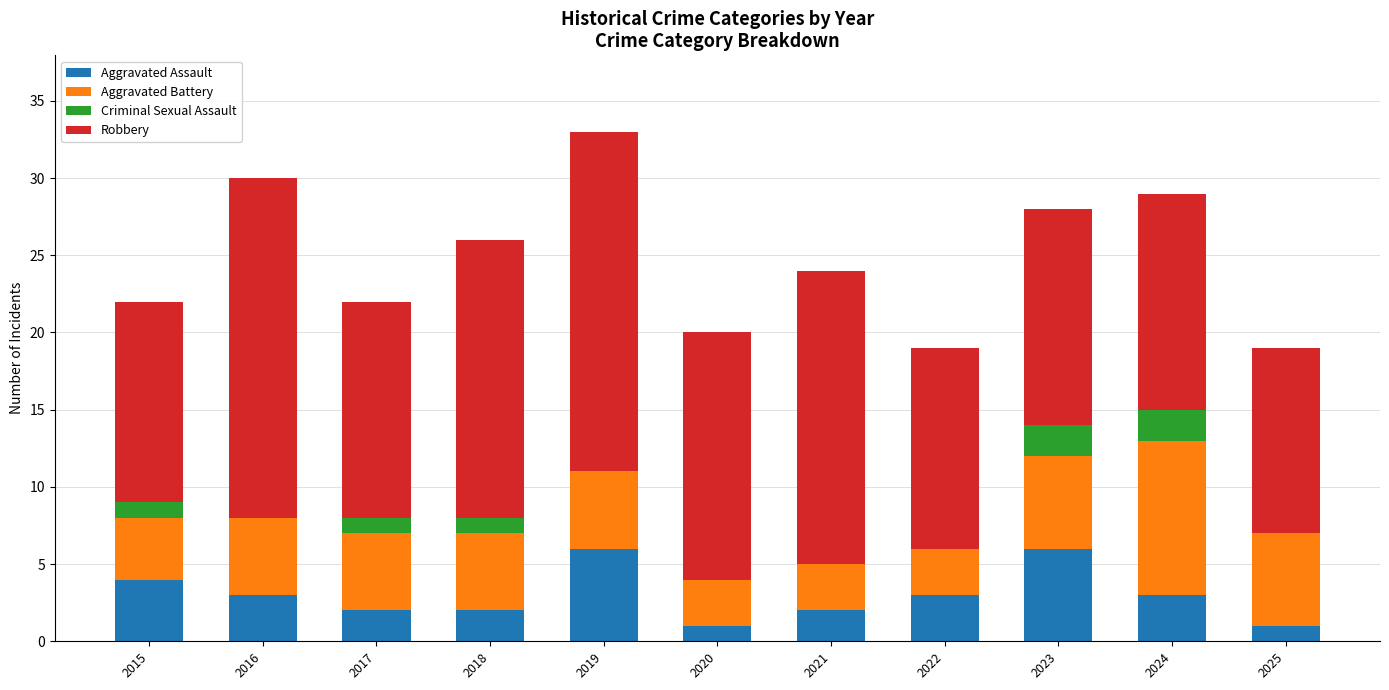

True or false: Aggravated Assault has a value of 3 at 2024.

True